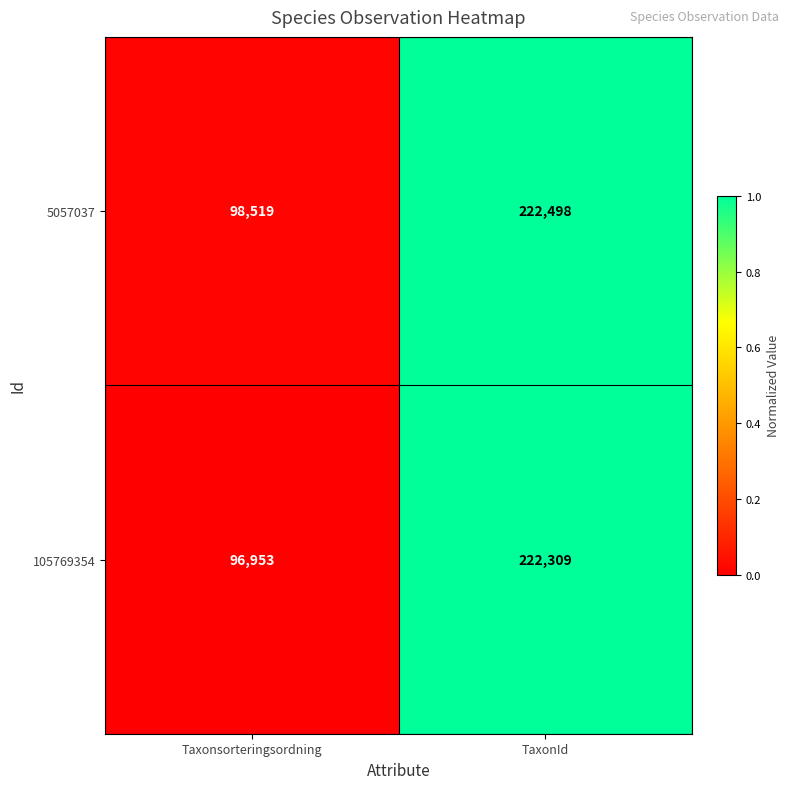

Reading left to right, transcribe all the data shown in this chart.

5057037: Taxonsorteringsordning=98519	TaxonId=222498
105769354: Taxonsorteringsordning=96953	TaxonId=222309